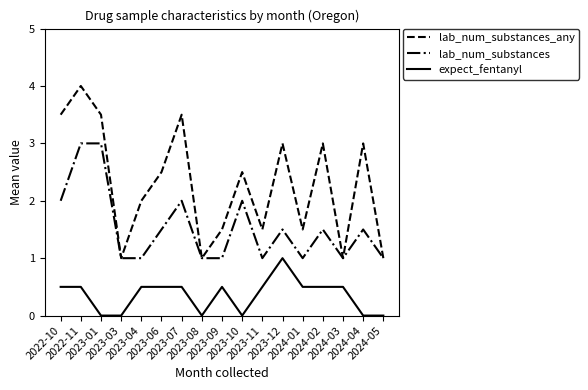

True or false: expect_fentanyl and lab_num_substances intersect in this chart.

False